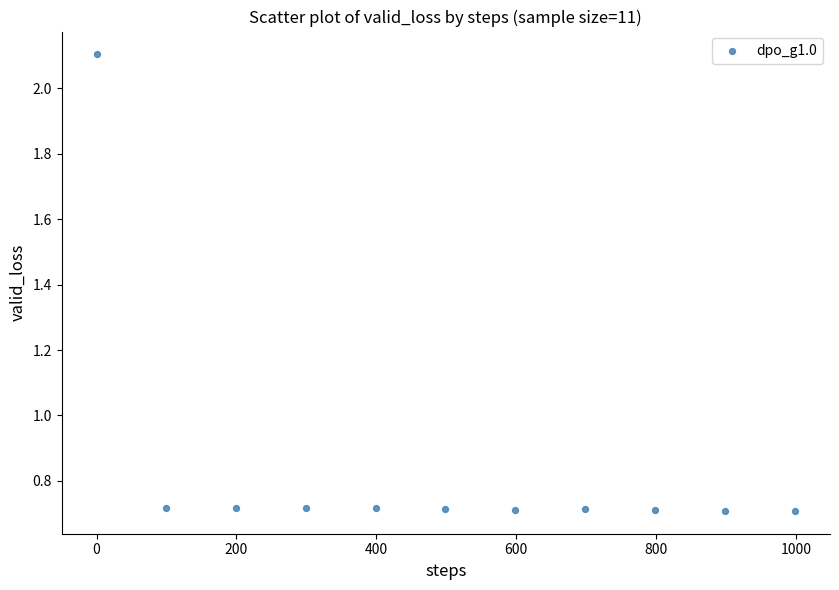

What is the average X value?

499.1